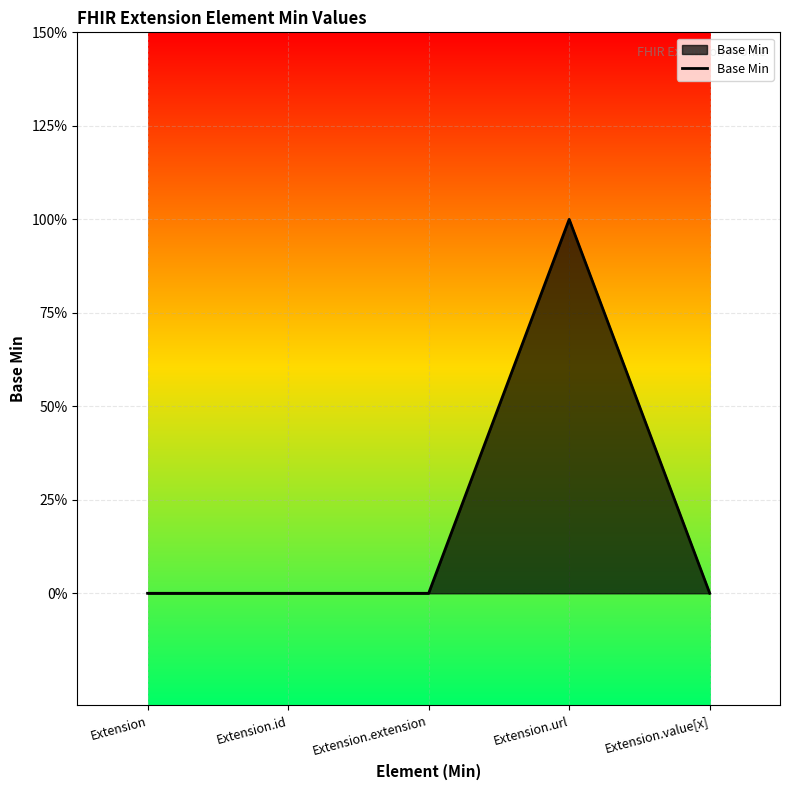

Which has a higher value, Extension or Extension.extension?

Extension